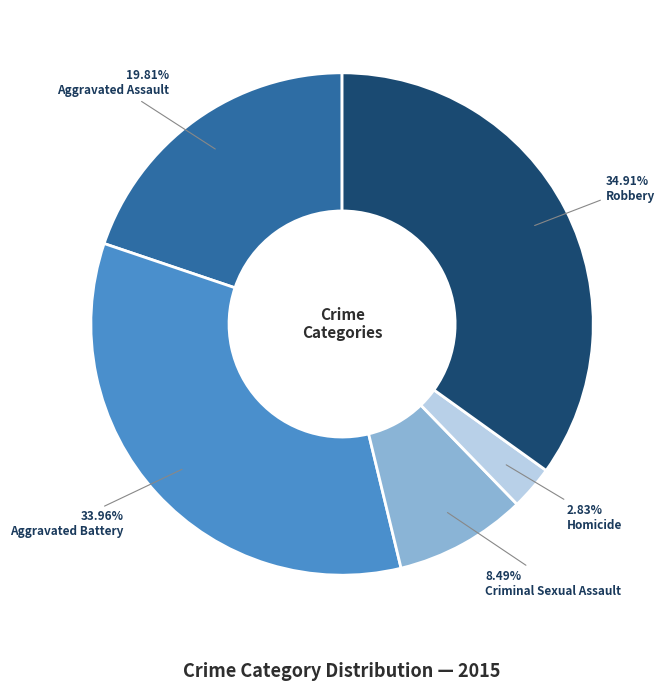

Is there any slice that represents more than half of the pie?

No